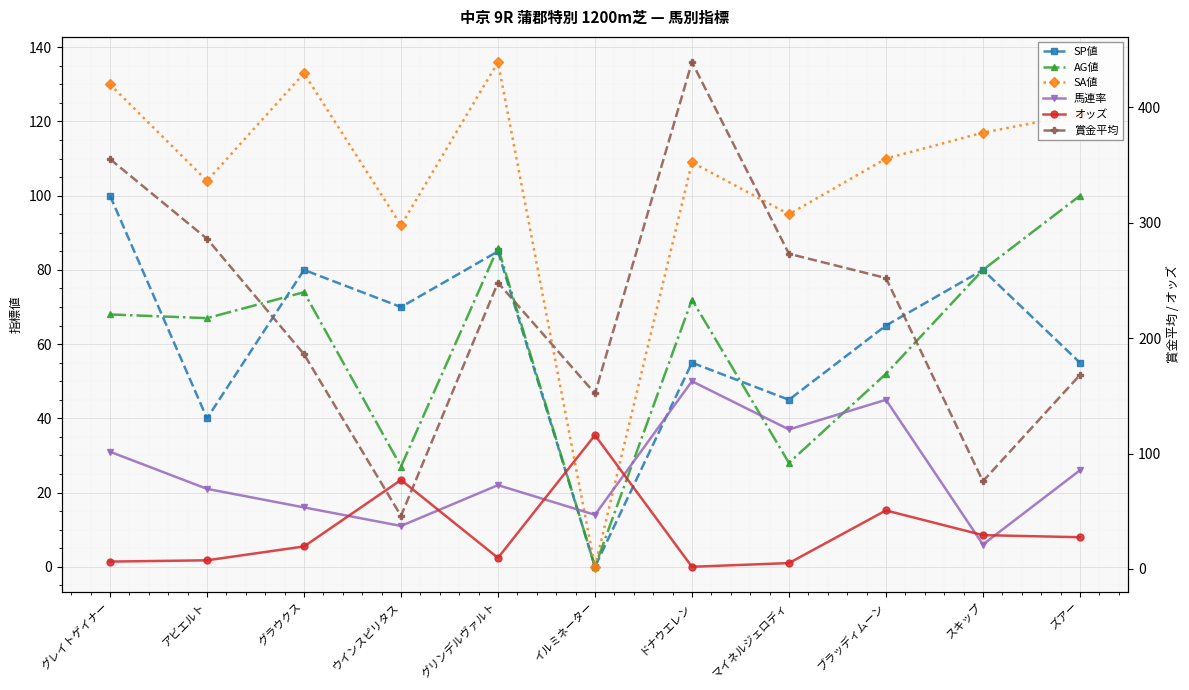

Is it true that AG値 equals 108.0 at グラウクス?

False